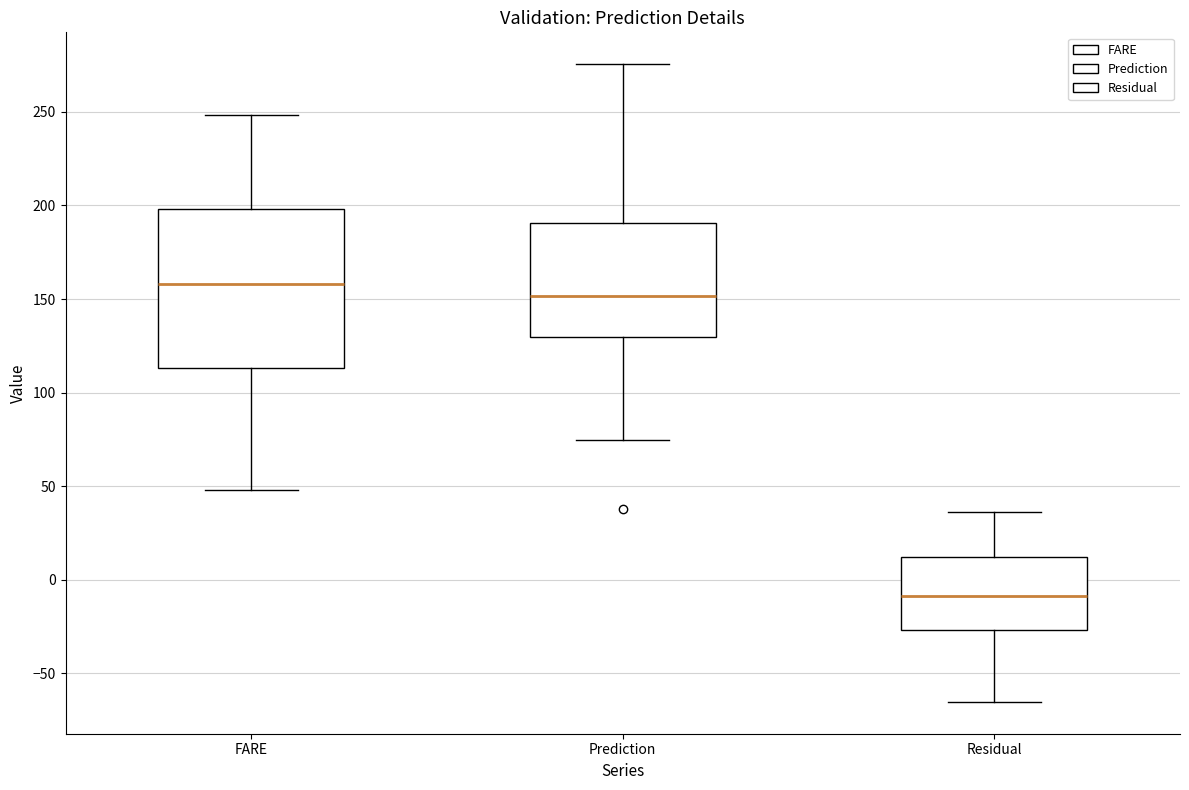

Comparing the boxes themselves (not the whiskers), which one is the tallest?

FARE